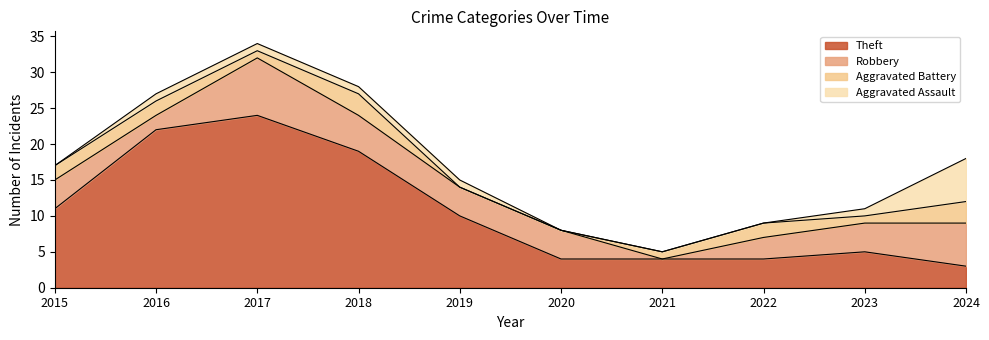

Rank the categories by Aggravated Assault value from lowest to highest.

2015, 2020, 2021, 2022, 2016, 2017, 2018, 2019, 2023, 2024